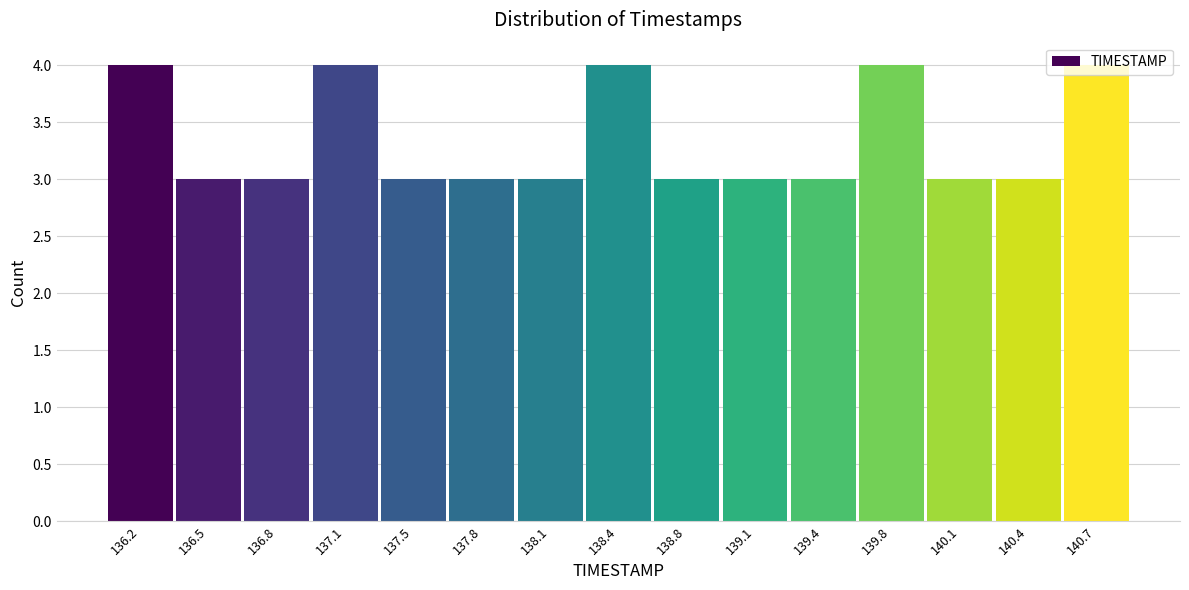

Reading left to right, transcribe this chart: for each bar, give the range it covers on the x-axis and its height. Neither the bar edges nor the heights are printed on the chart, so give them approximately, as read against the axes.

136.00 to 136.35: 4
136.35 to 136.65: 3
136.65 to 137.00: 3
137.00 to 137.30: 4
137.30 to 137.65: 3
137.65 to 137.95: 3
137.95 to 138.30: 3
138.30 to 138.60: 4
138.60 to 138.95: 3
138.95 to 139.25: 3
139.25 to 139.60: 3
139.60 to 139.90: 4
139.90 to 140.25: 3
140.25 to 140.55: 3
140.55 to 140.90: 4